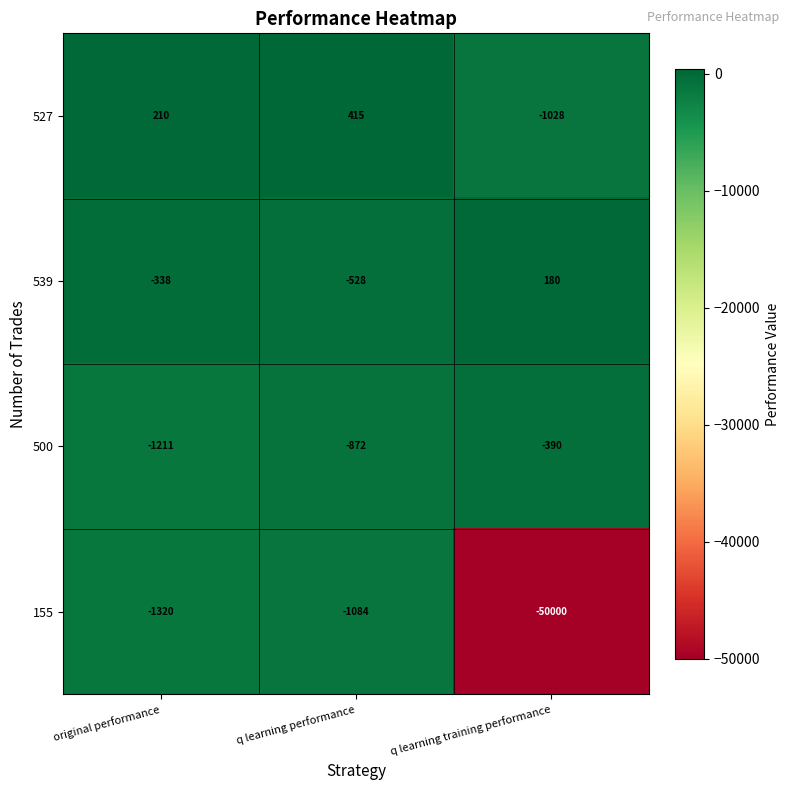

What is the average value of the 500 series?

-824